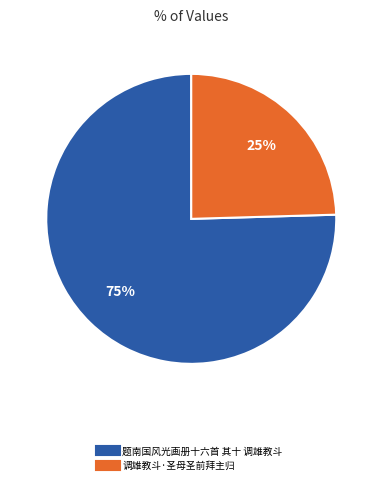

Count the number of slices in the pie.

2